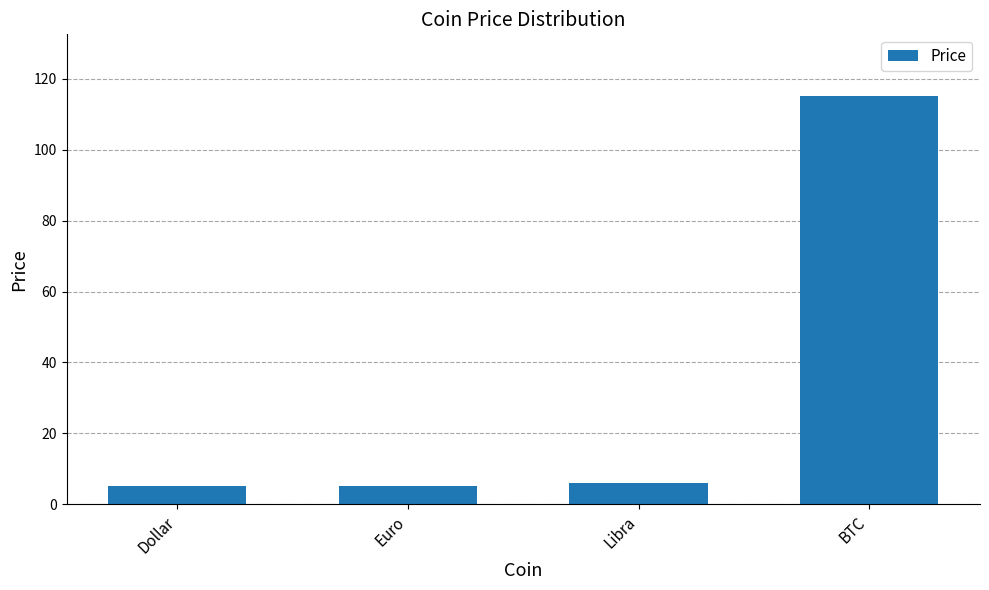

What is the ratio of the value at Euro to the value at Libra?

0.9